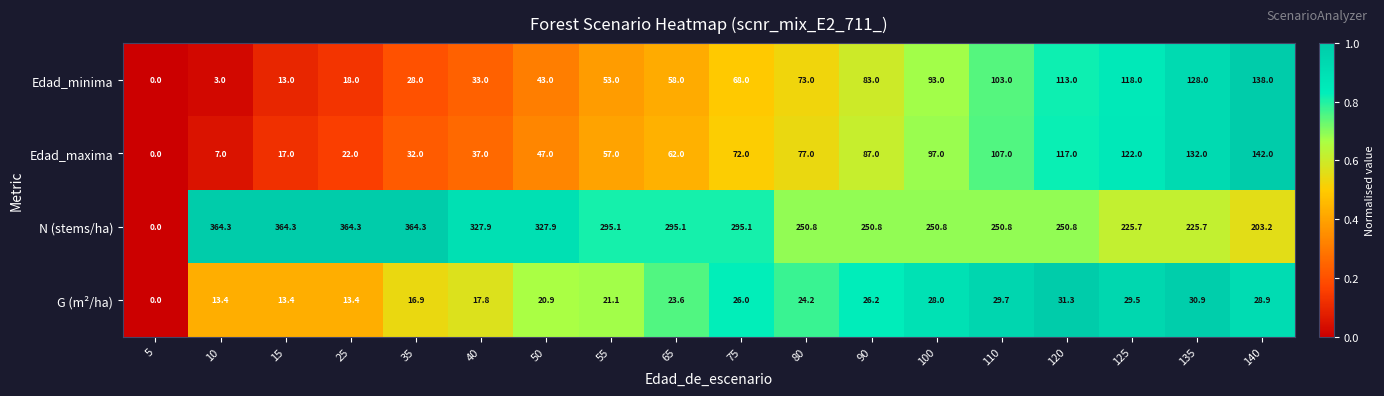

Is it true that G (m²/ha) equals 39.4 at 65?

False